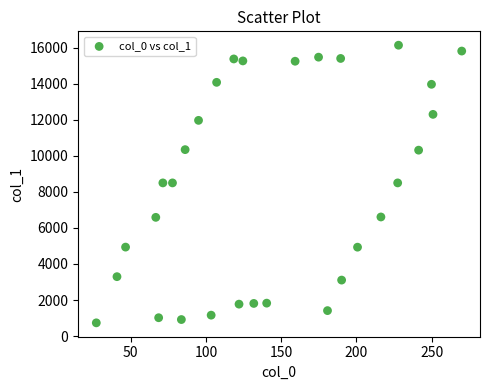

What is the range of Y values (max minus min)?

15409.5